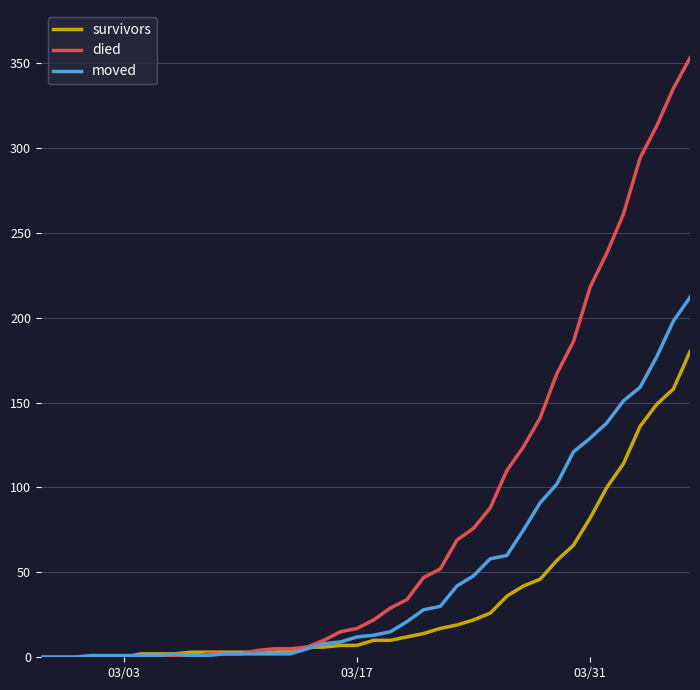

Rank the series by their average value, from lowest to highest.

survivors, moved, died